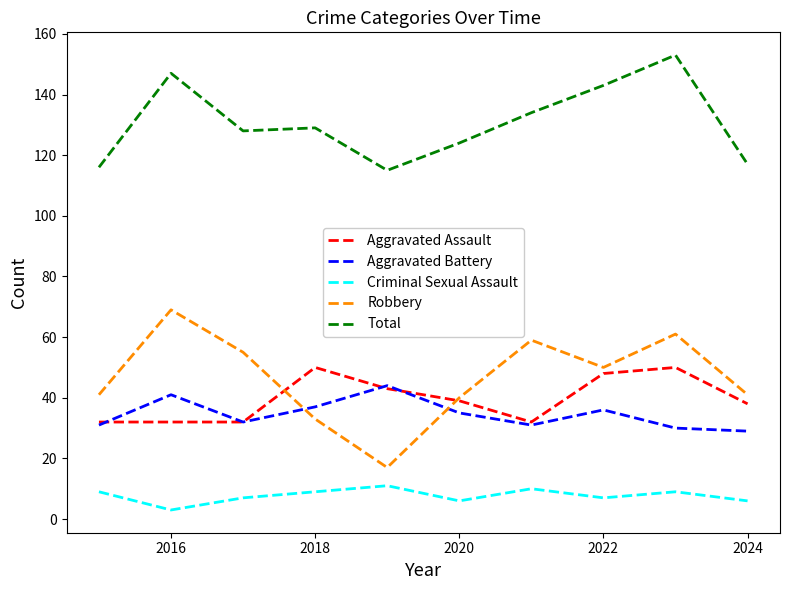

Which series has the largest range (max minus min)?

Robbery